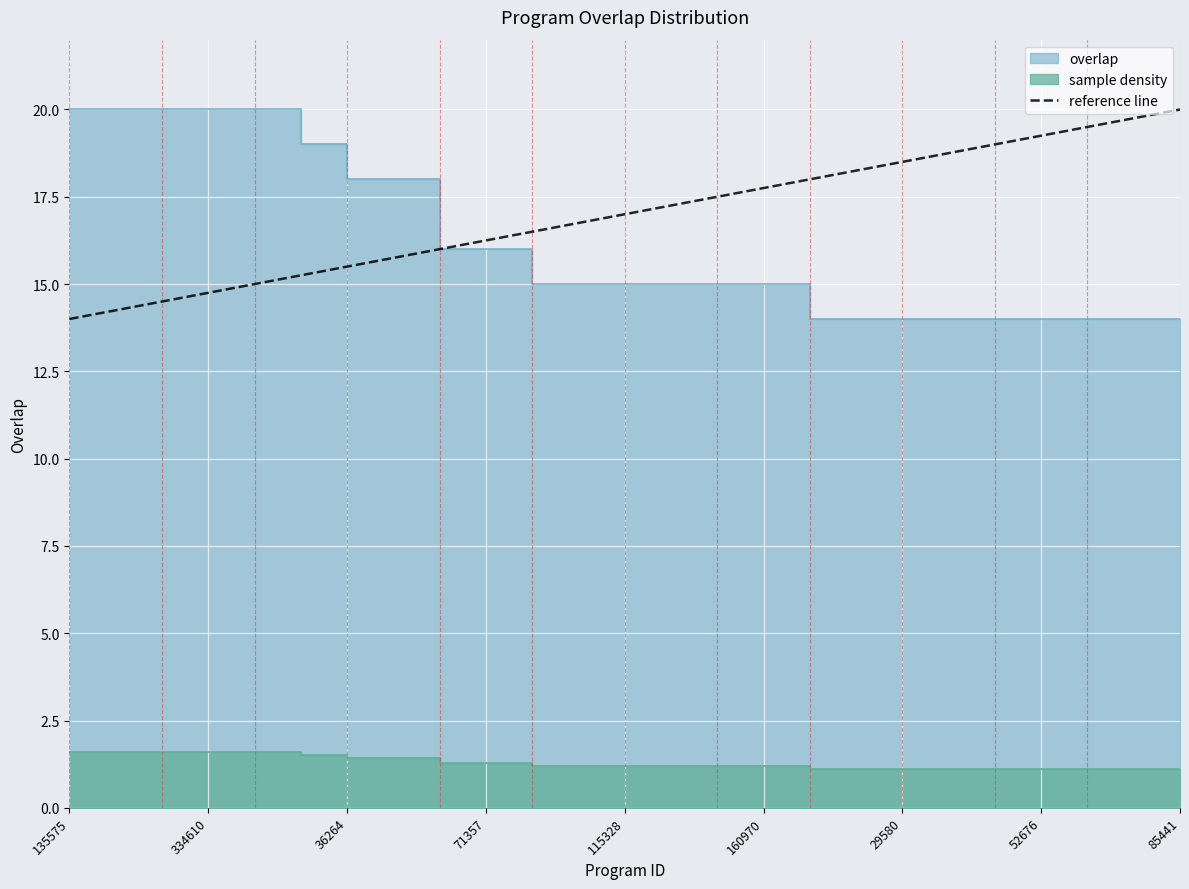

What is the average value?

17